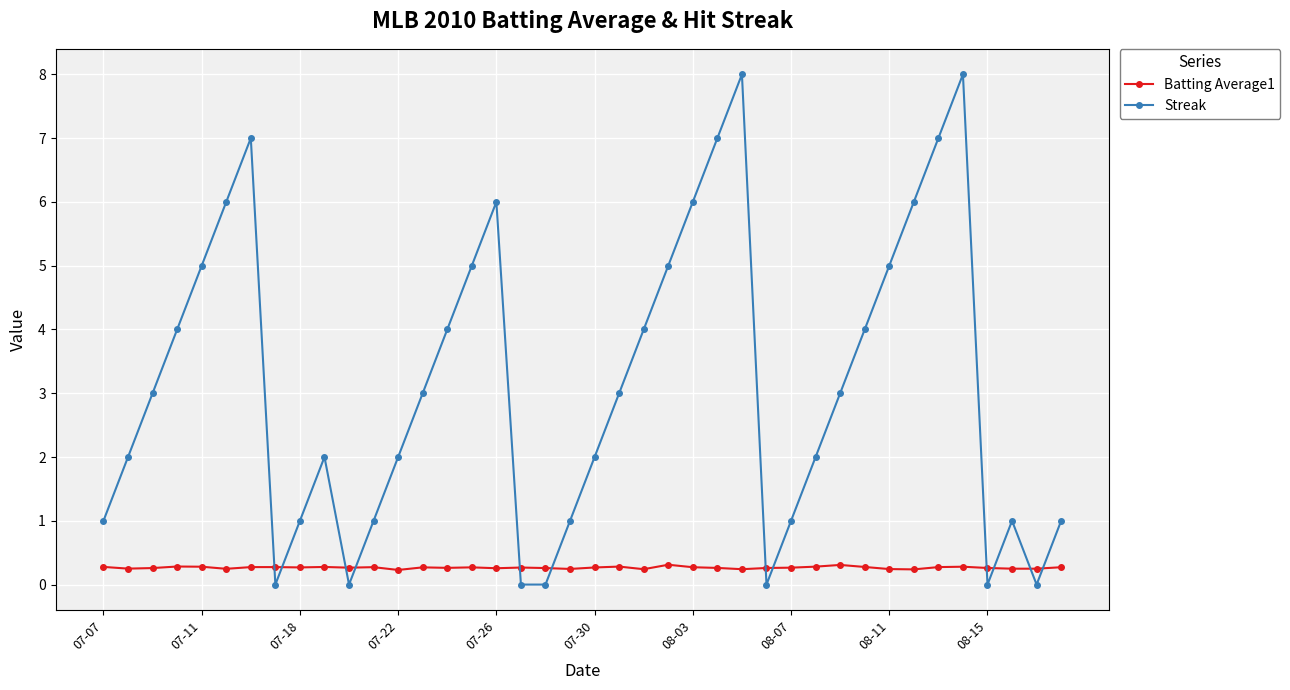

What is the minimum value for Batting Average1?

0.2